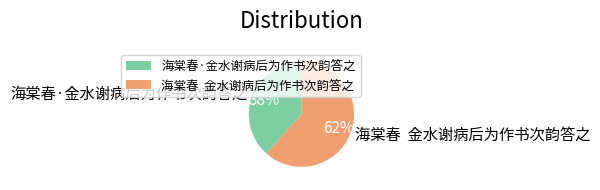

Rank the categories by value from lowest to highest.

海棠春·金水谢病后为作书次韵答之, 海棠春 金水谢病后为作书次韵答之